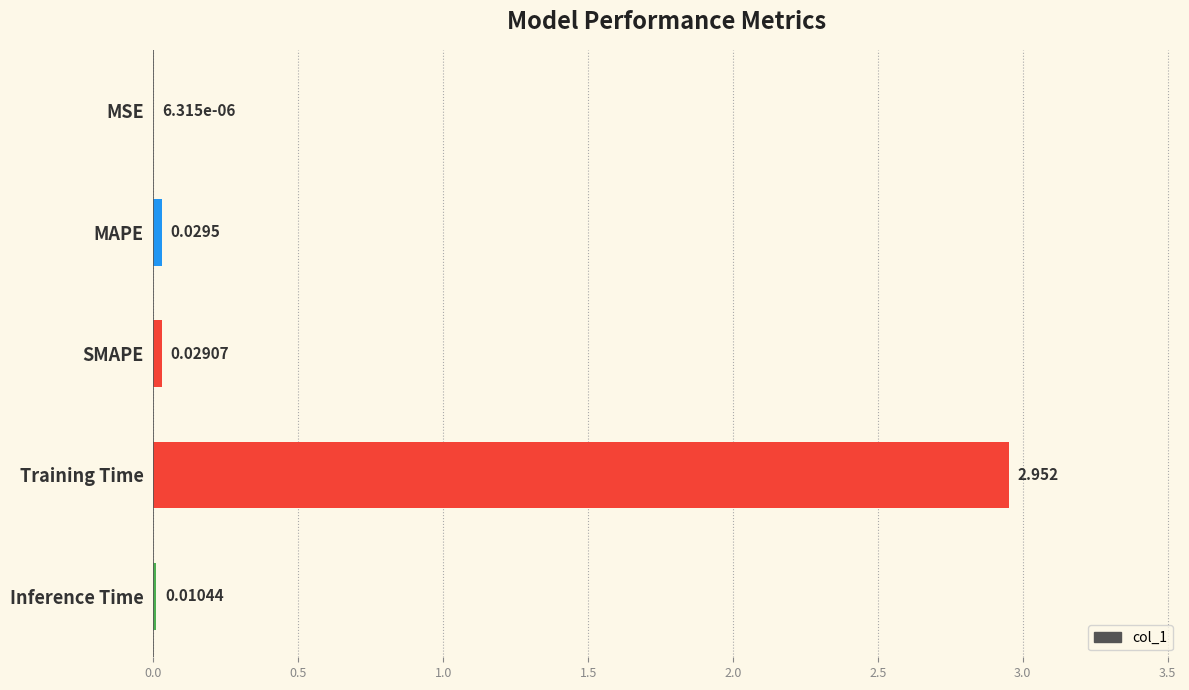

Which category has the highest value across all series?

Training Time